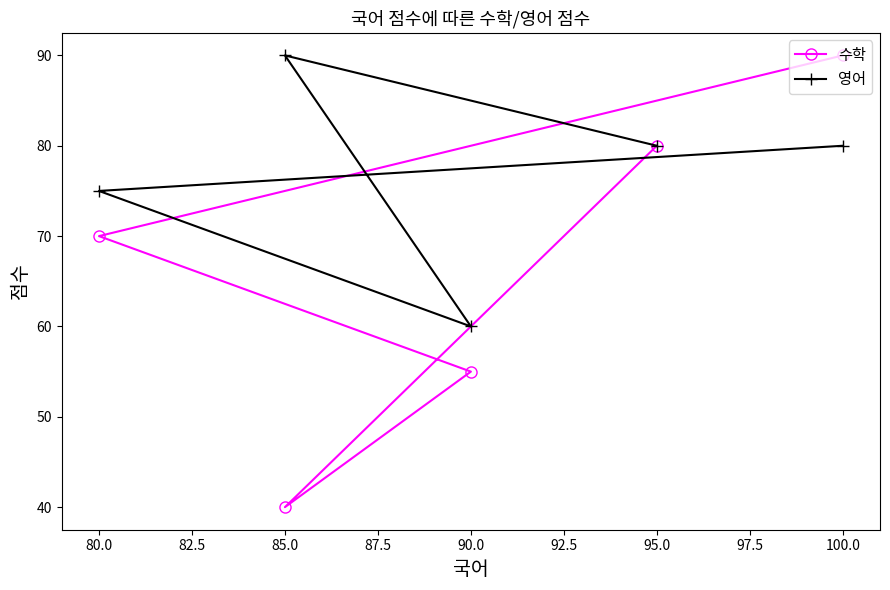

At how many categories does at least one series exceed 63?

4